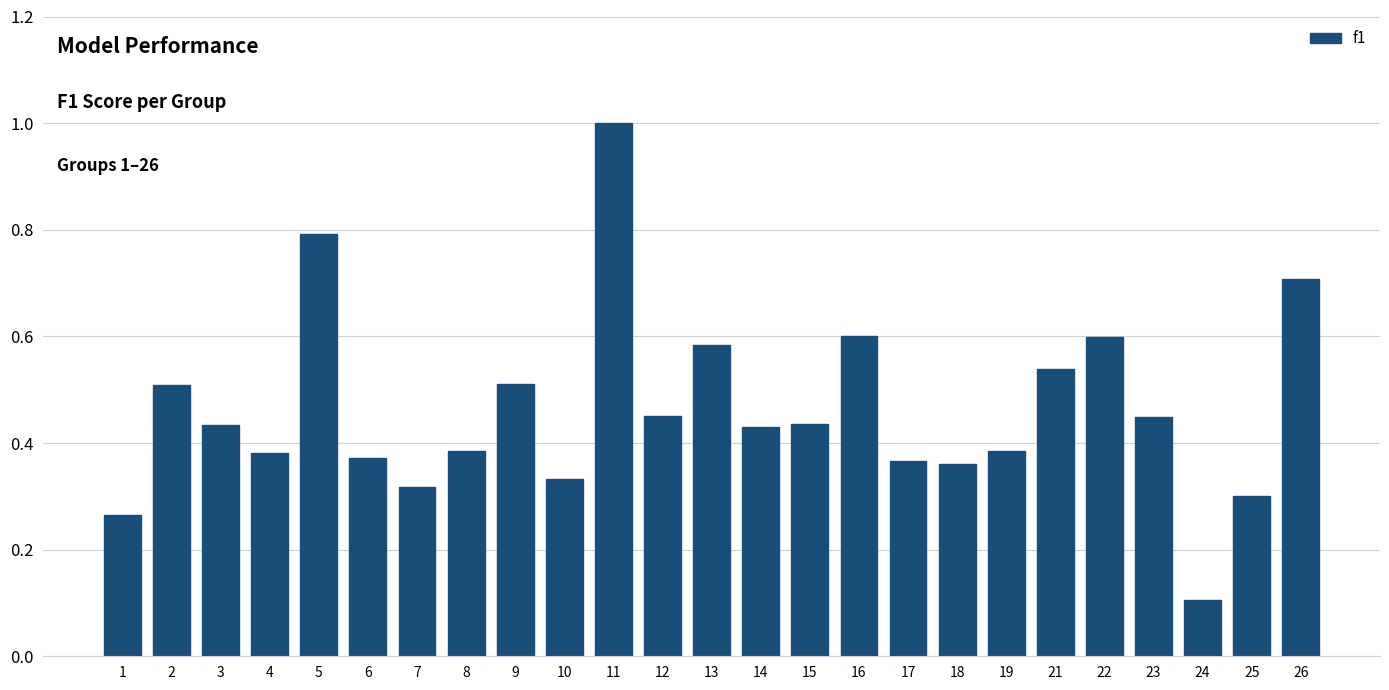

What is the difference between the maximum and minimum values?

0.9